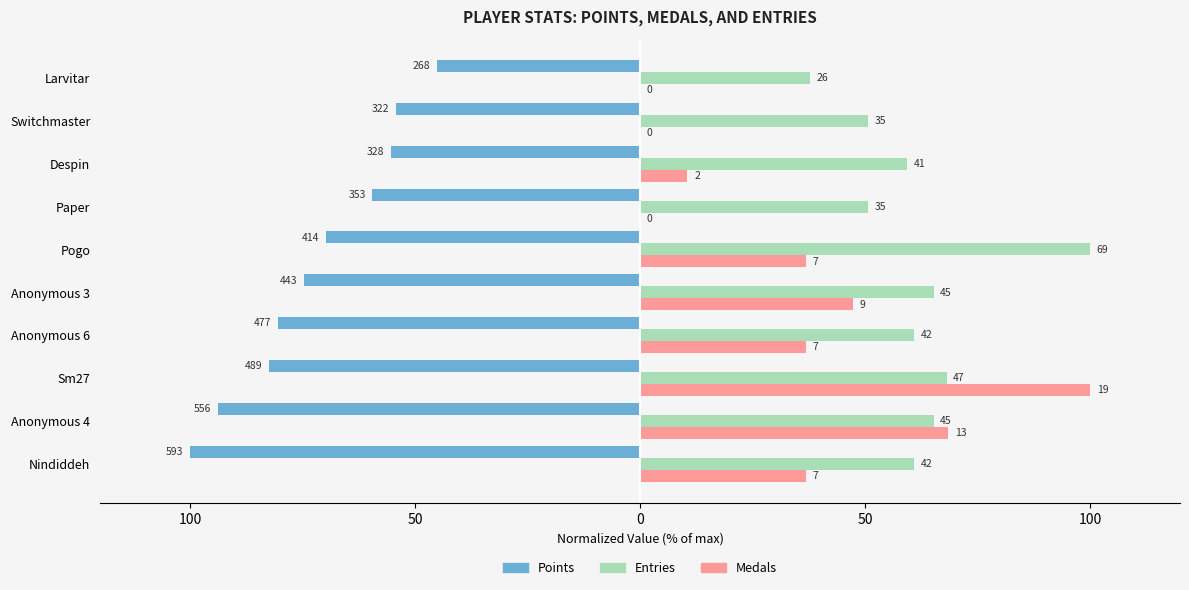

What are all the series names shown in the legend?

Points, Entries, Medals